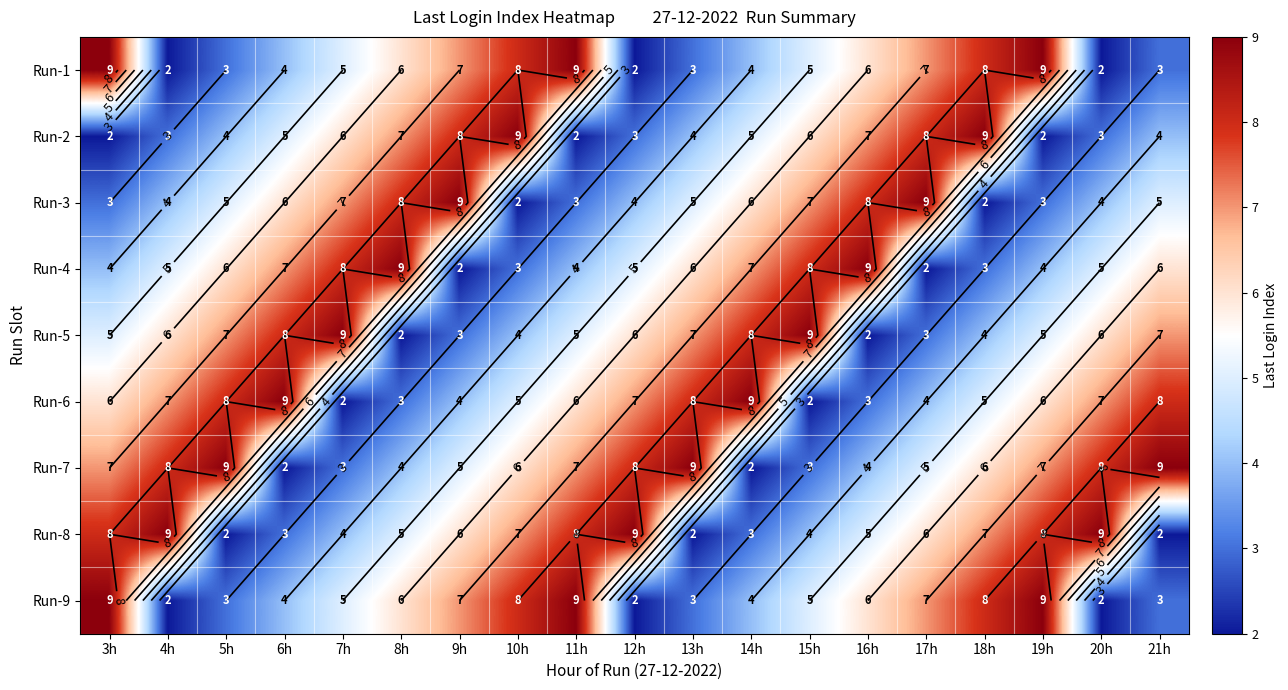

At which label does Run-5 first exceed 6?

5h